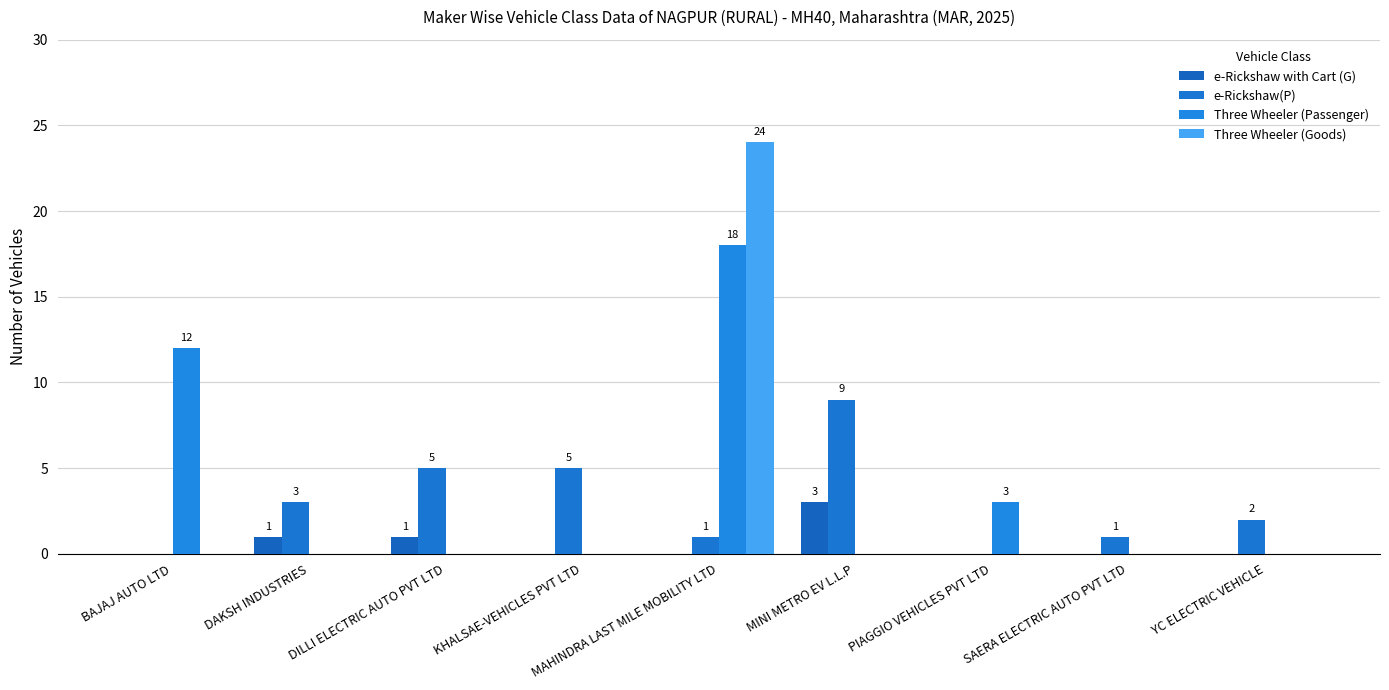

At KHALSAE-VEHICLES PVT LTD, list the series in order from largest to smallest.

e-Rickshaw(P), e-Rickshaw with Cart (G), Three Wheeler (Passenger), Three Wheeler (Goods)